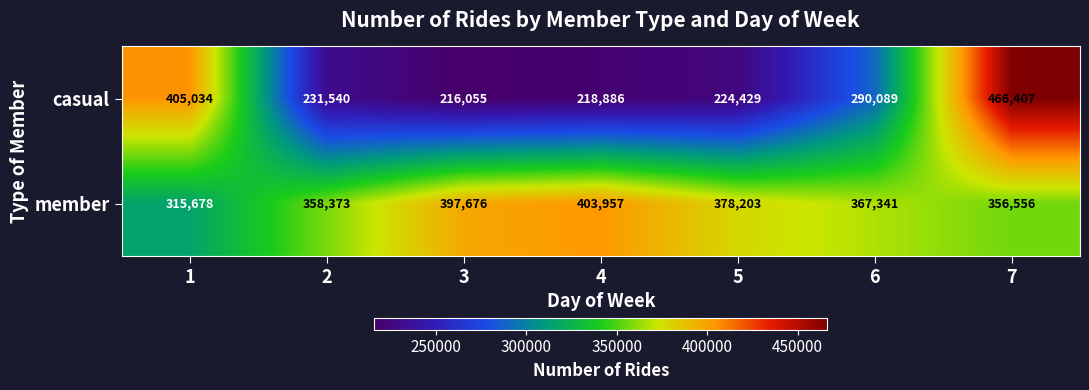

The value of casual at 7 is 757931. True or false?

False